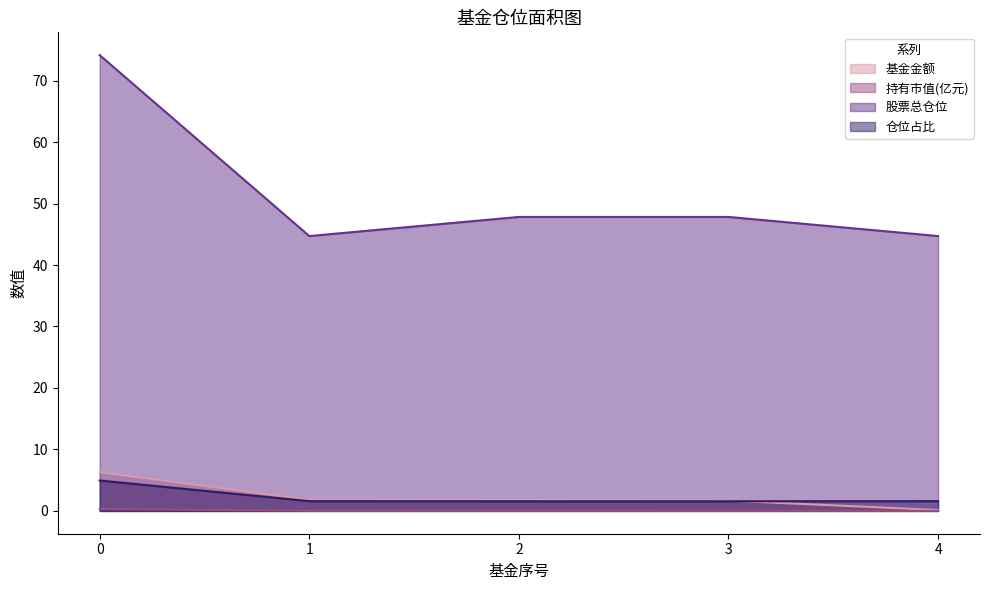

What is the difference between the maximum and minimum values in the 基金金额 series?

6.1